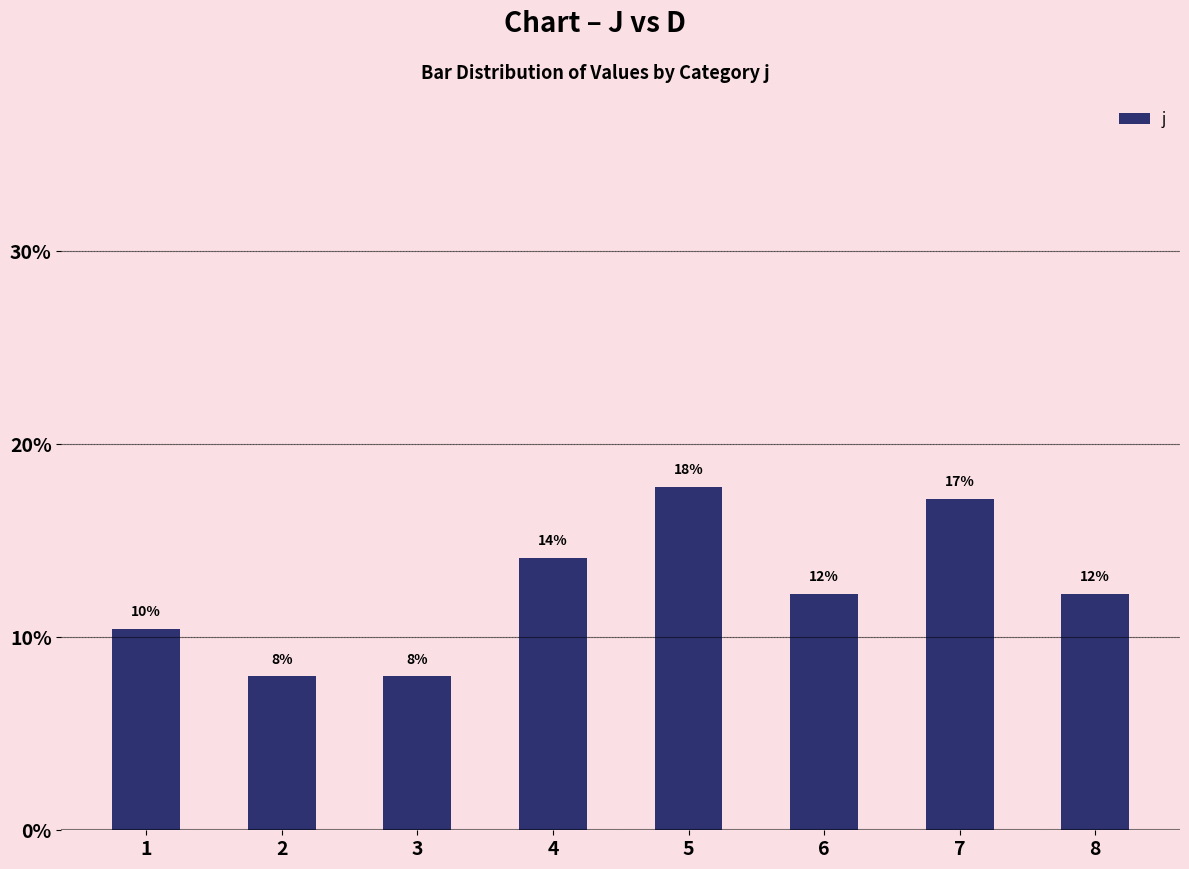

How many bars are there in total?

8